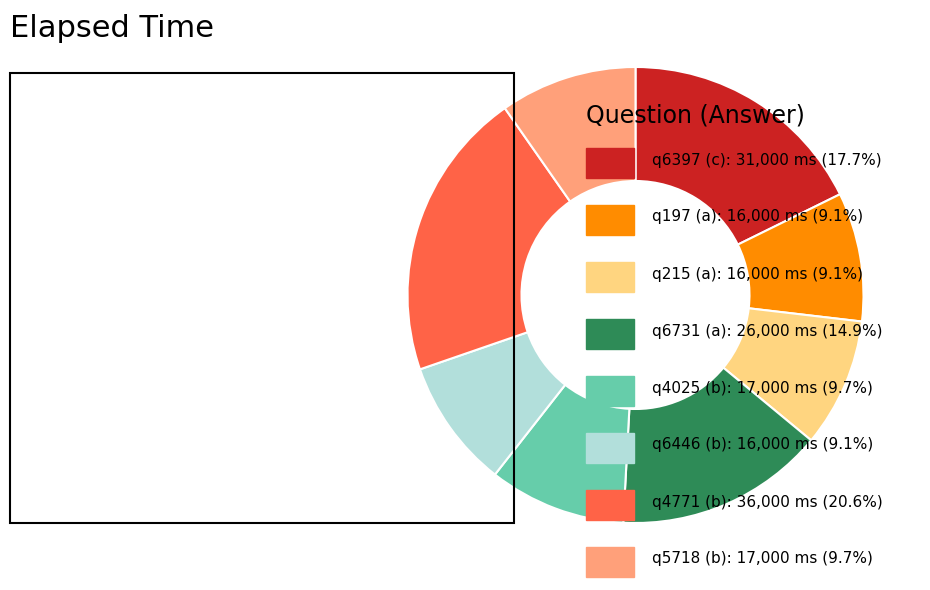

Is there a majority slice in this chart?

No